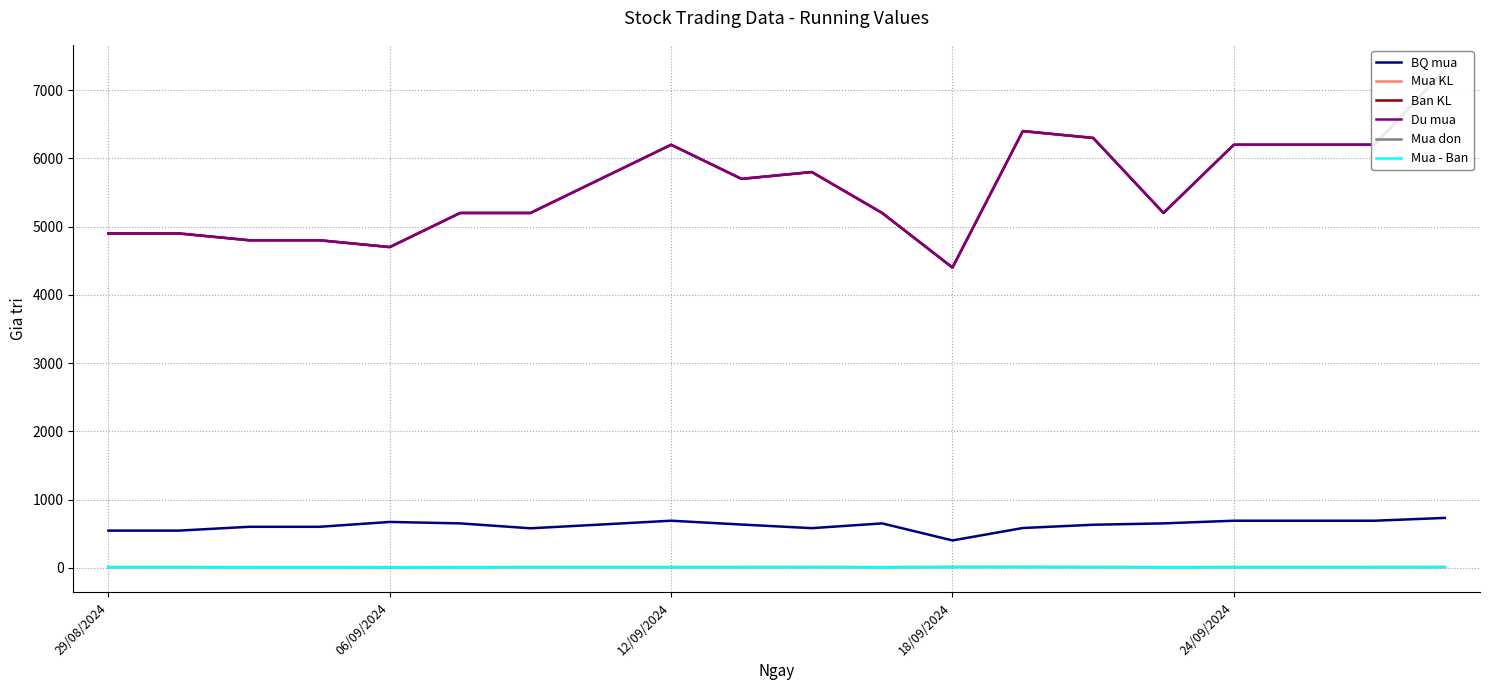

What are all the series names shown in the legend?

BQ mua, Mua KL, Ban KL, Du mua, Mua don, Mua - Ban